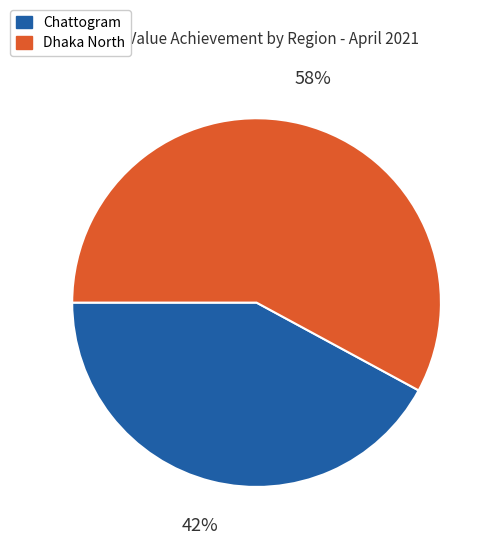

Does any single category account for the majority?

Yes